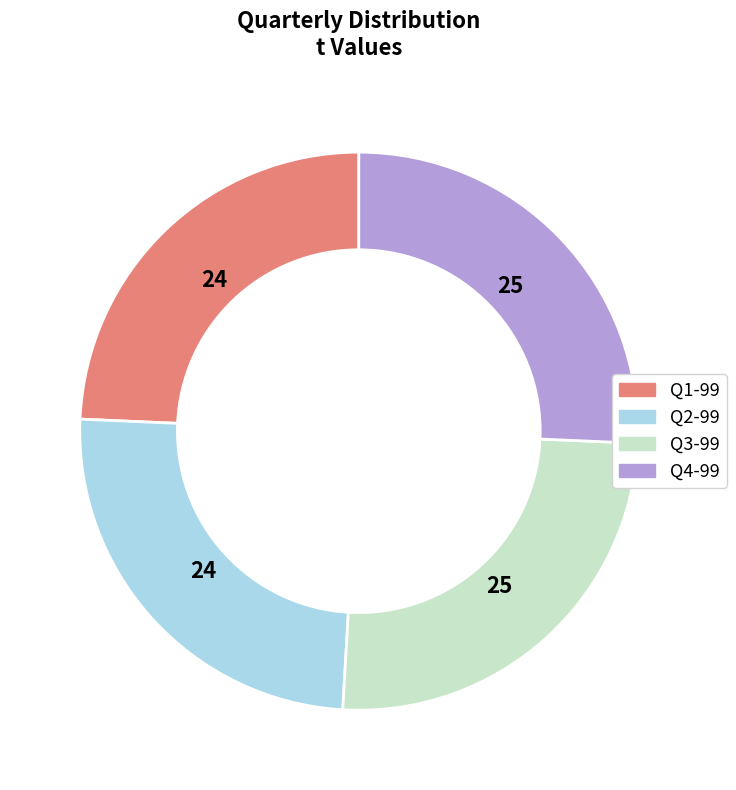

The Q2-99 slice represents 25% of the pie. True or false?

True